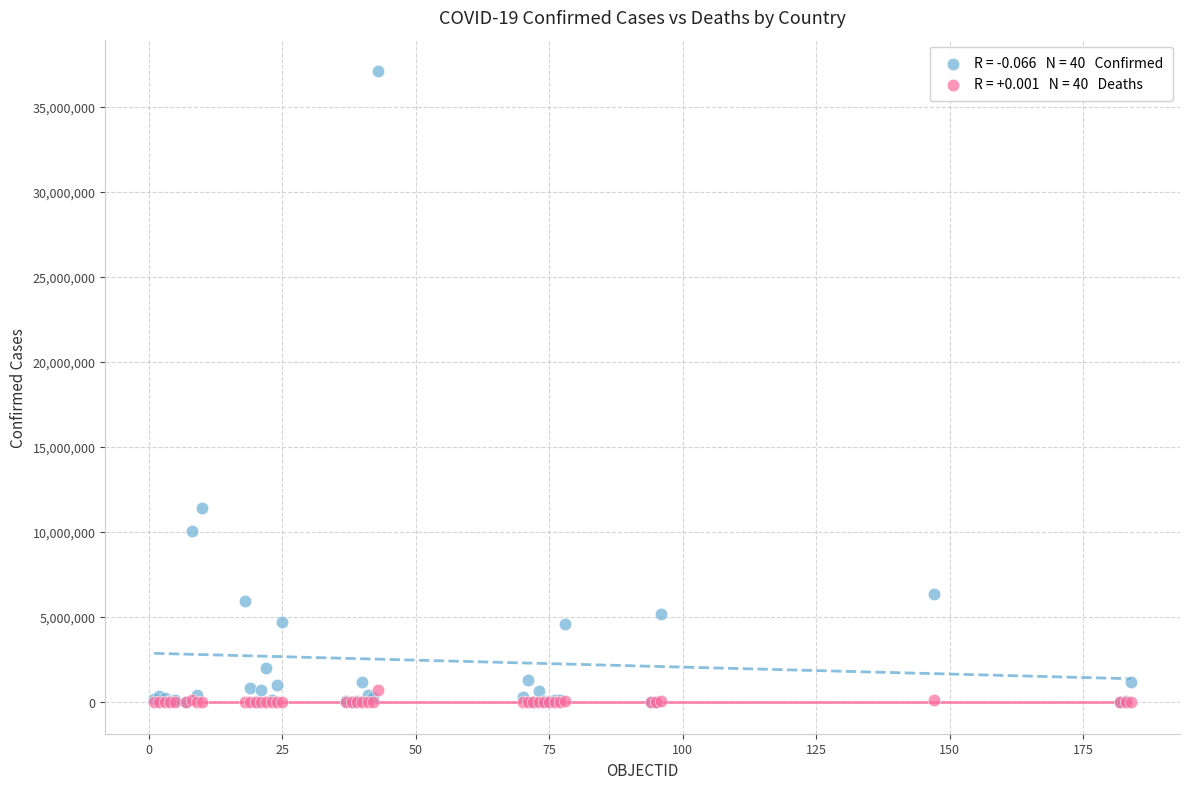

Across all series, what Y value is closest to 18542848?

11401996